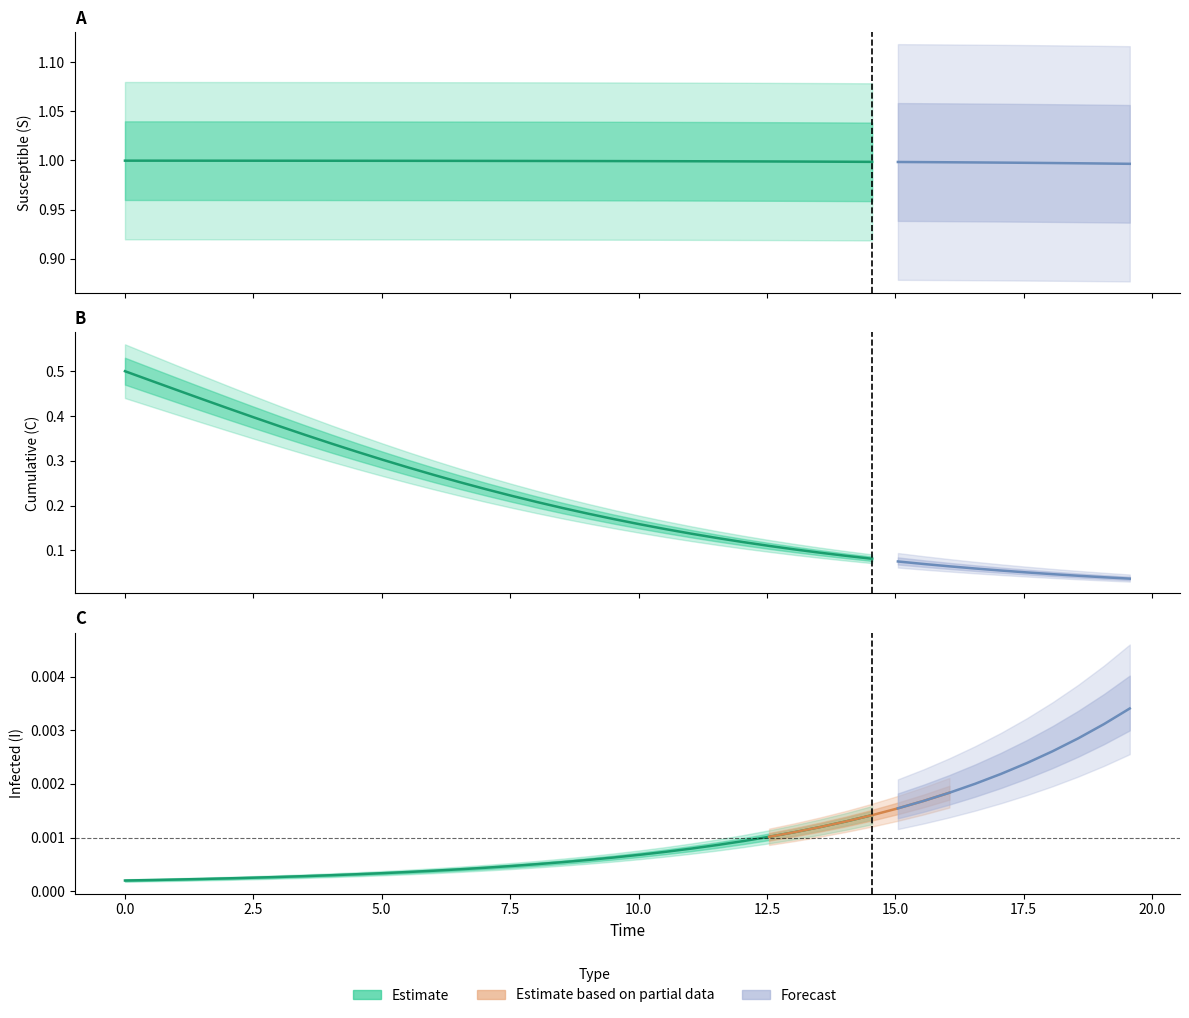

How many lines are shown in the chart?

4